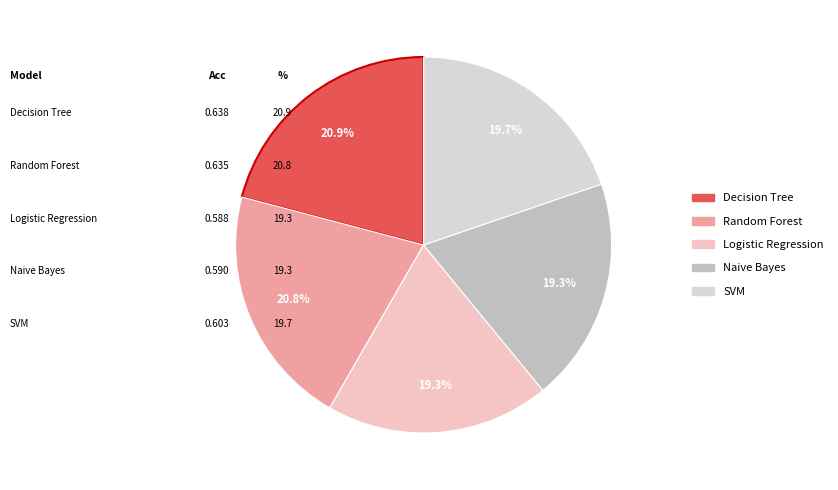

Is there a majority slice in this chart?

No